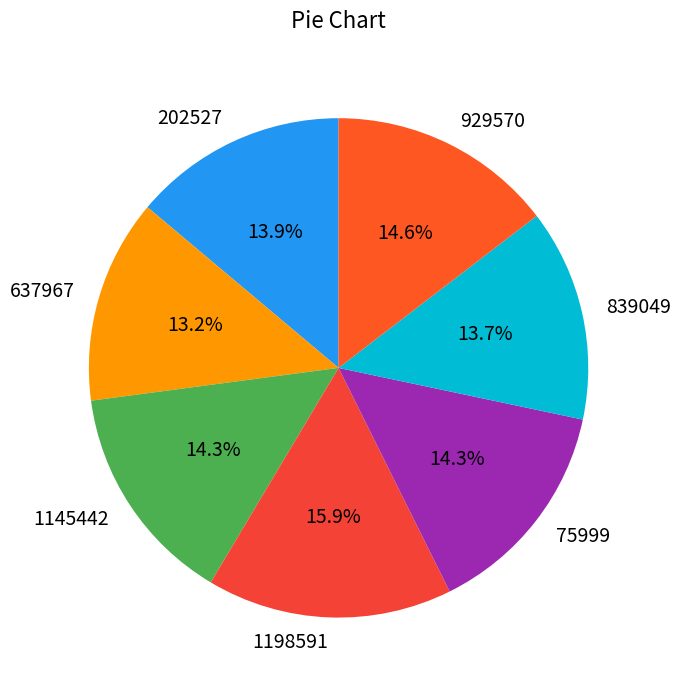

Does 1145442 represent more than half of the total?

No